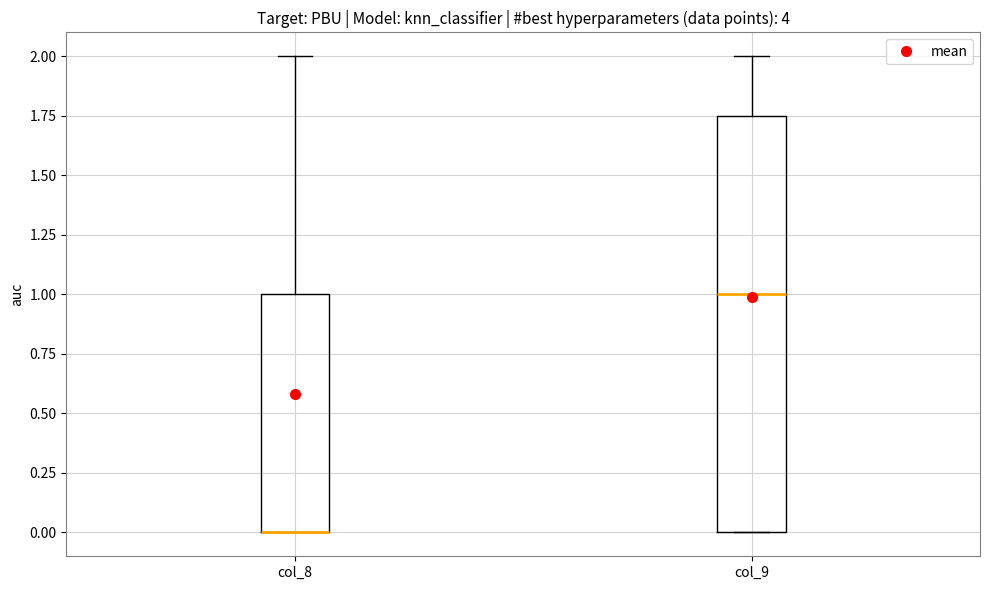

Comparing the boxes themselves (not the whiskers), which one is the tallest?

col_9